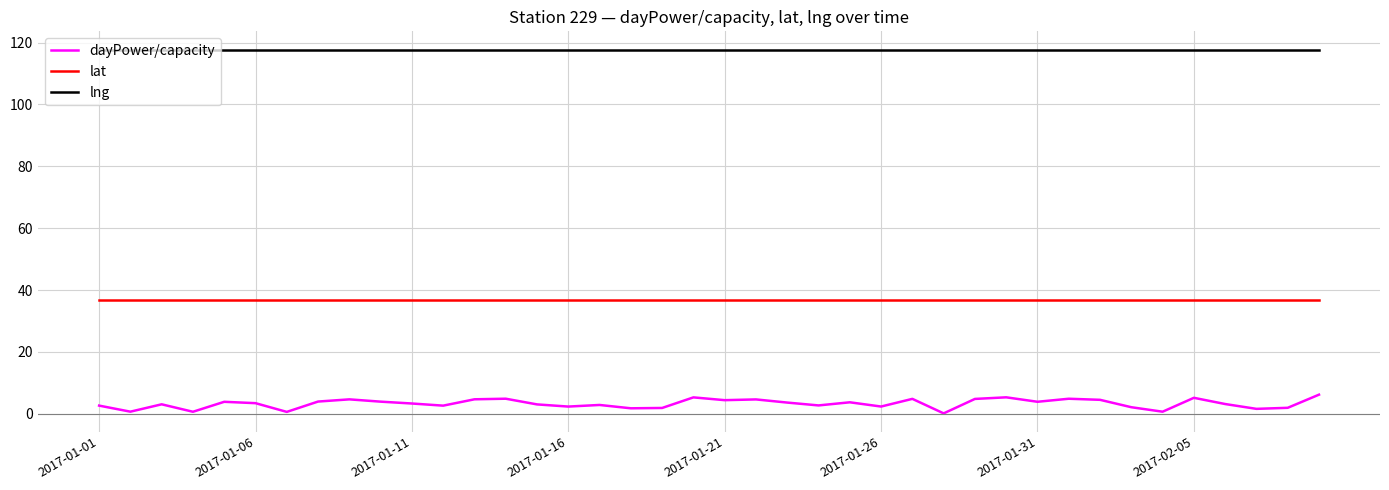

True or false: lat and lng cross at least once.

False